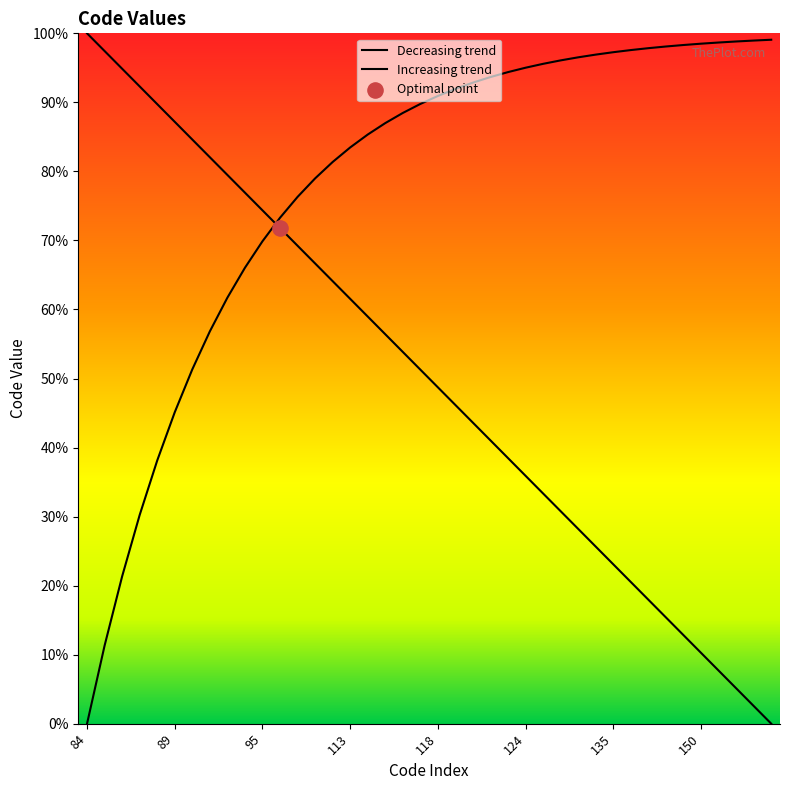

Which series contains the lowest Y value?

Decreasing trend